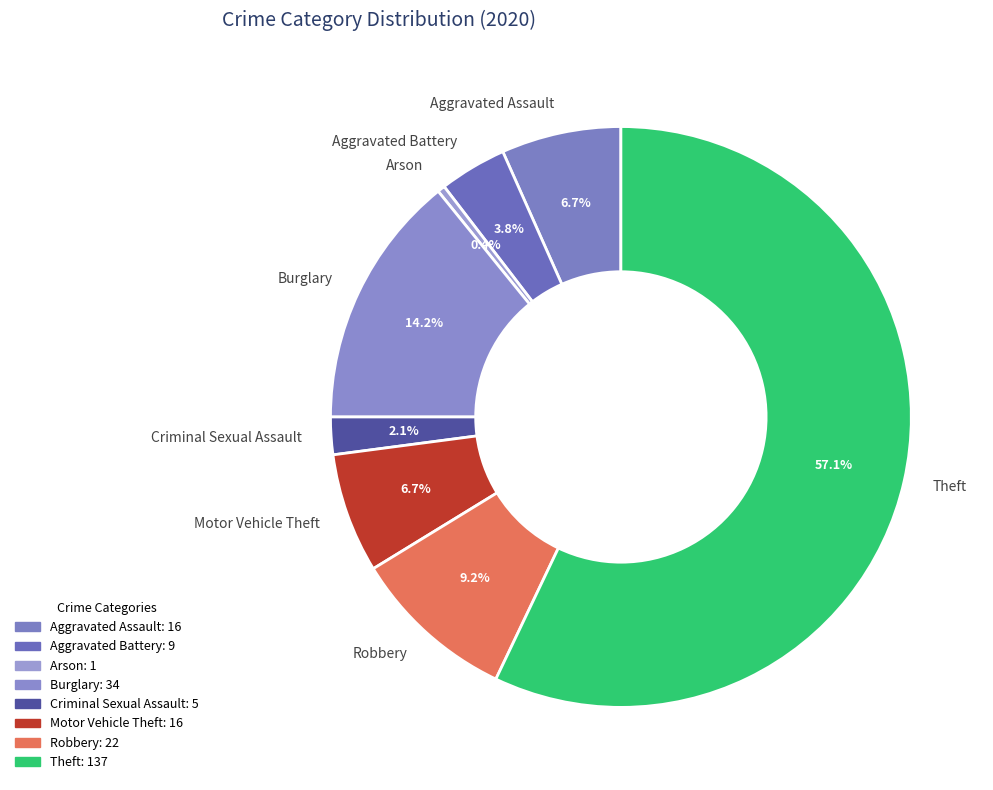

Between Criminal Sexual Assault and Theft, which is larger?

Theft